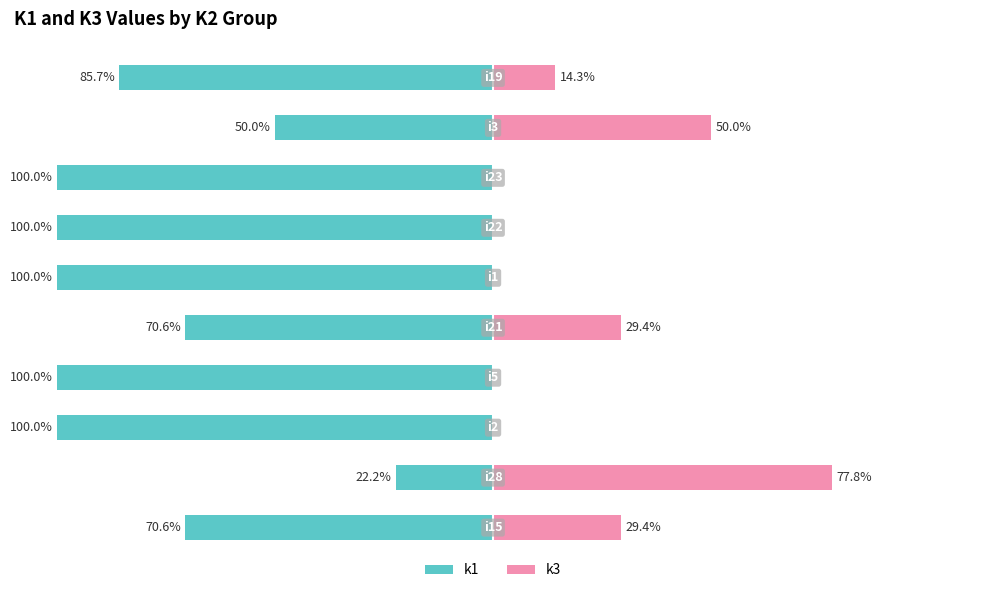

Which series changed the most between 2 and 5?

k1